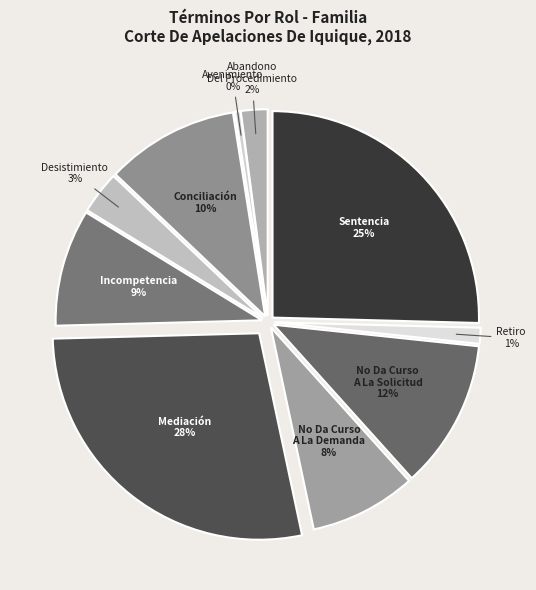

How many slices are in this pie chart?

10